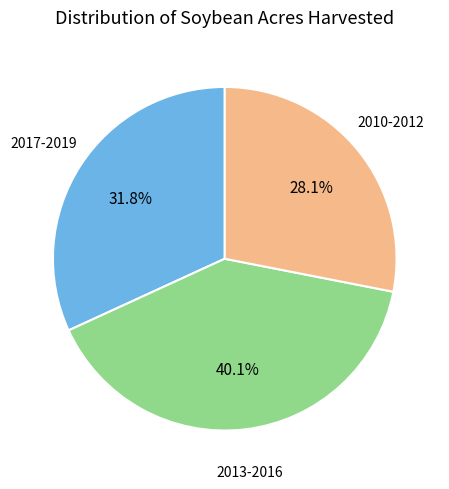

Count the number of slices in the pie.

3